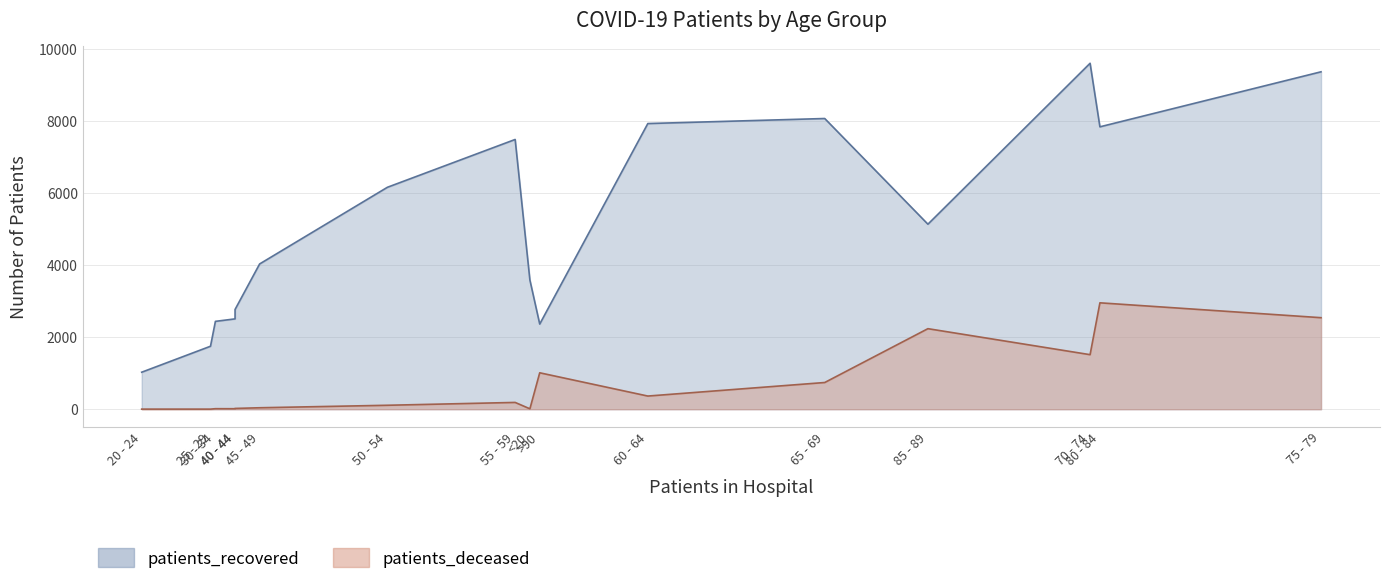

Where is patients_deceased nearest to the value 1479?

70 - 74